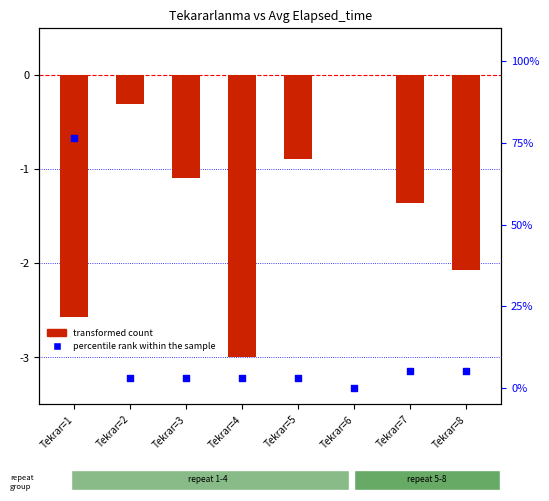

What are all the series names shown in the legend?

transformed count, percentile rank within the sample